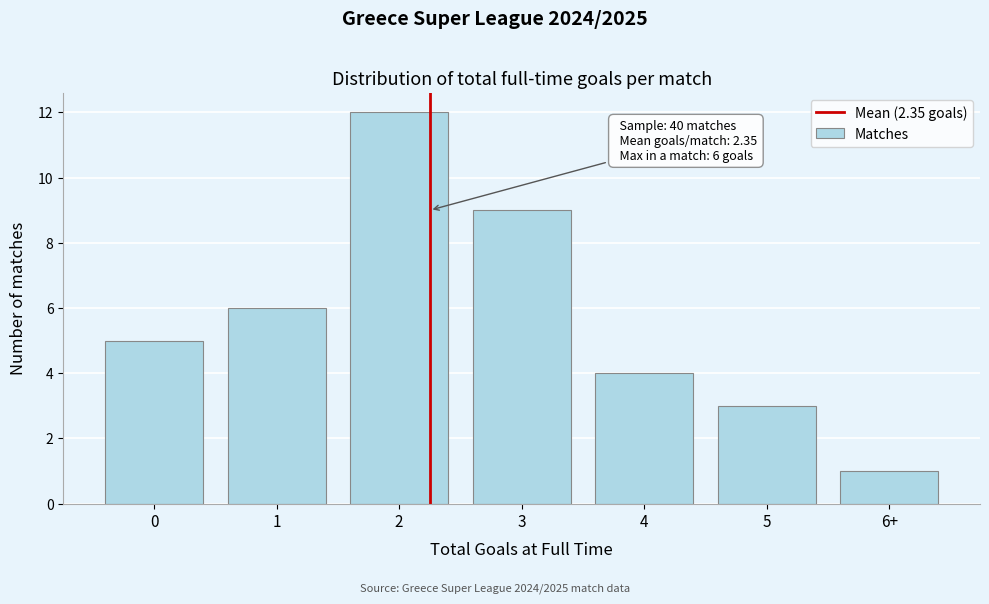

Reading left to right, transcribe all the data shown in this chart.

5	6	12	9	4	3	1